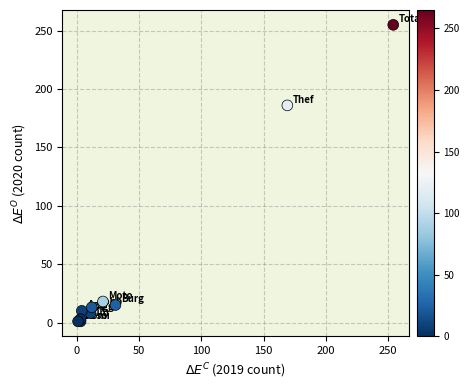

What Y value in the scatter plot is closest to 128?

186